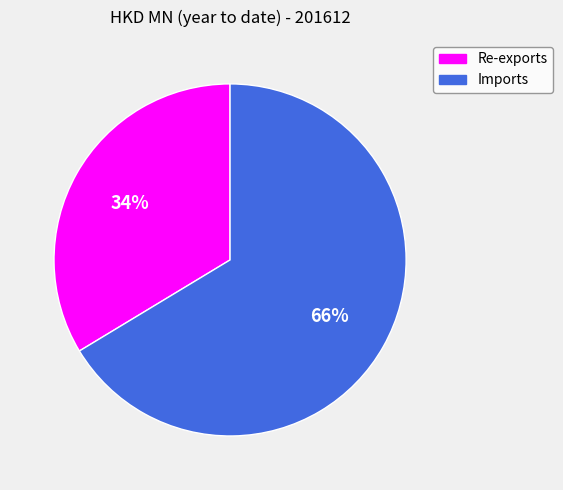

What is the ratio of the value at Re-exports to the value at Imports?

0.5